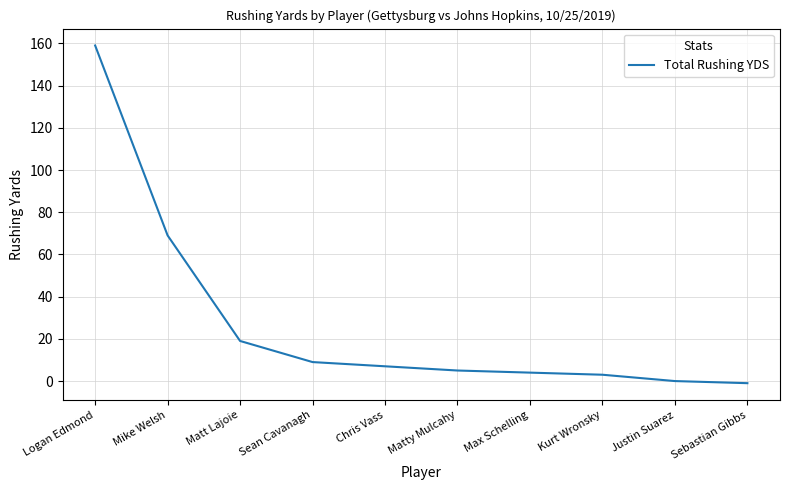

What is the change in value from Sean Cavanagh to Sebastian Gibbs?

-10